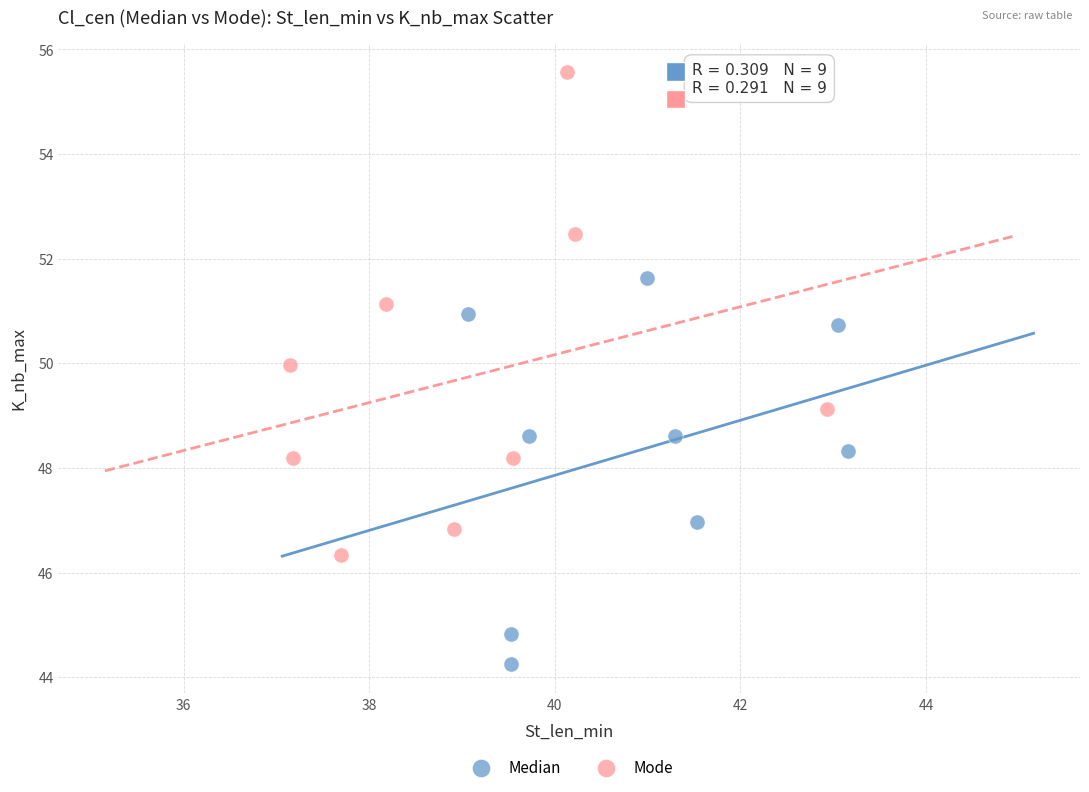

Which series reaches the maximum Y coordinate?

Mode